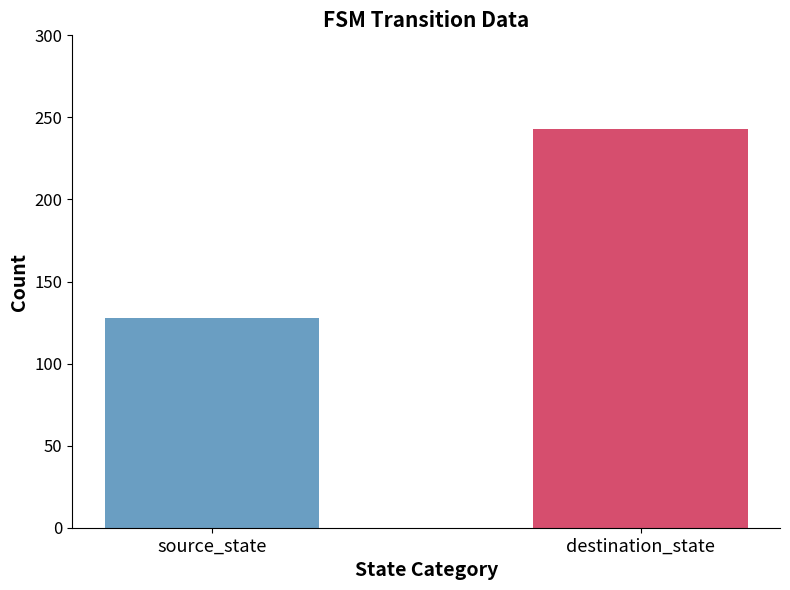

What is the maximum value shown in the chart?

243